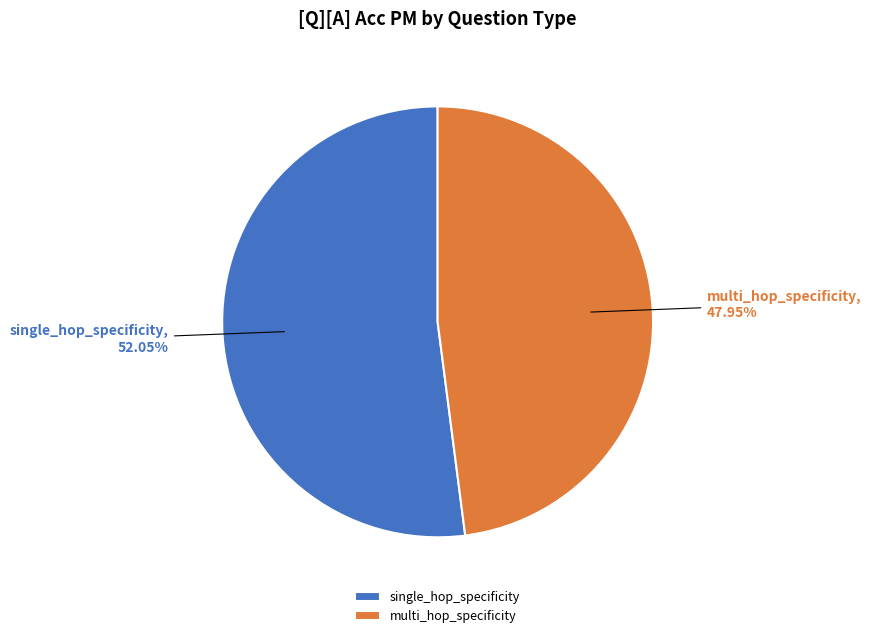

Which has a higher value, multi_hop_specificity or single_hop_specificity?

single_hop_specificity